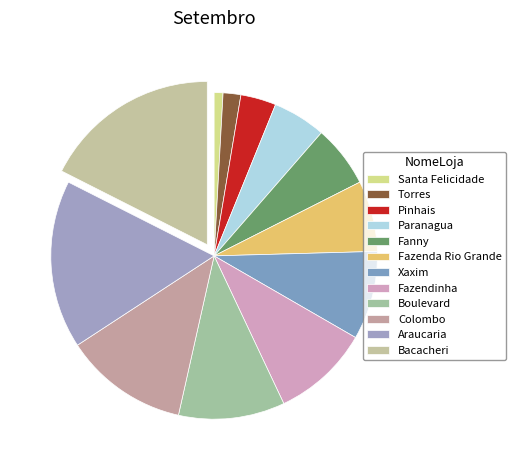

The Colombo slice represents 25% of the pie. True or false?

False